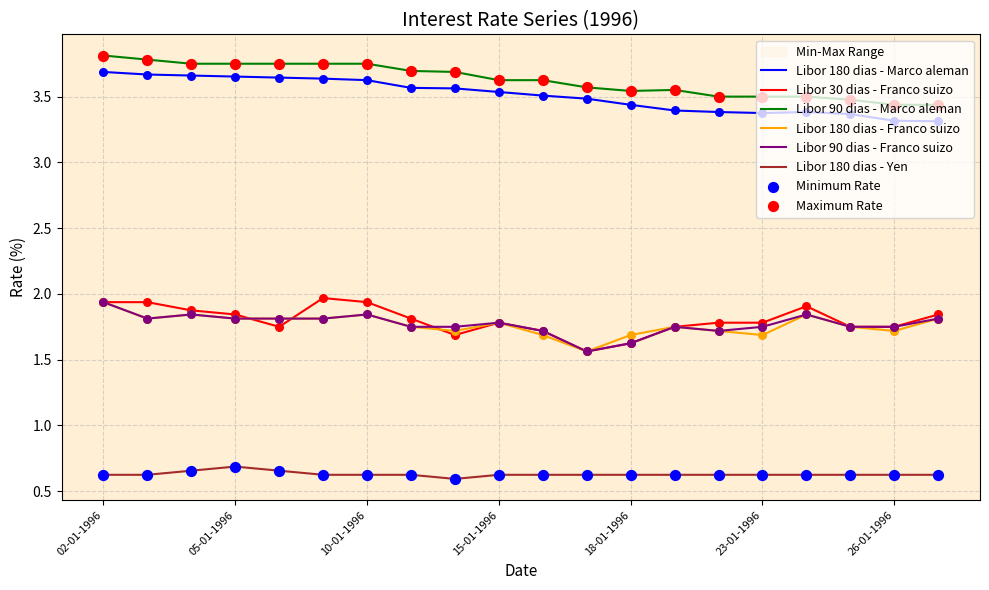

At which category is the sum across all series the highest?

02-01-1996